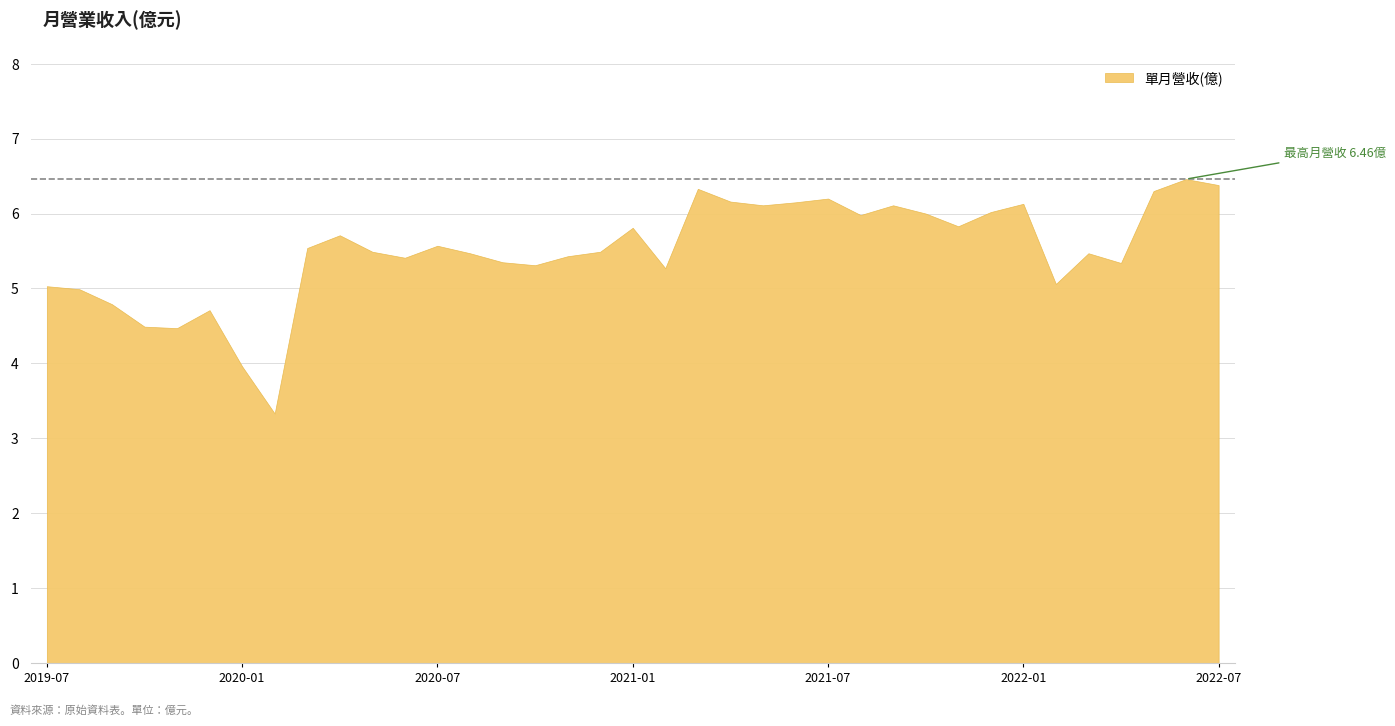

True or false: the data shows 6.0 at 2021-10.

True